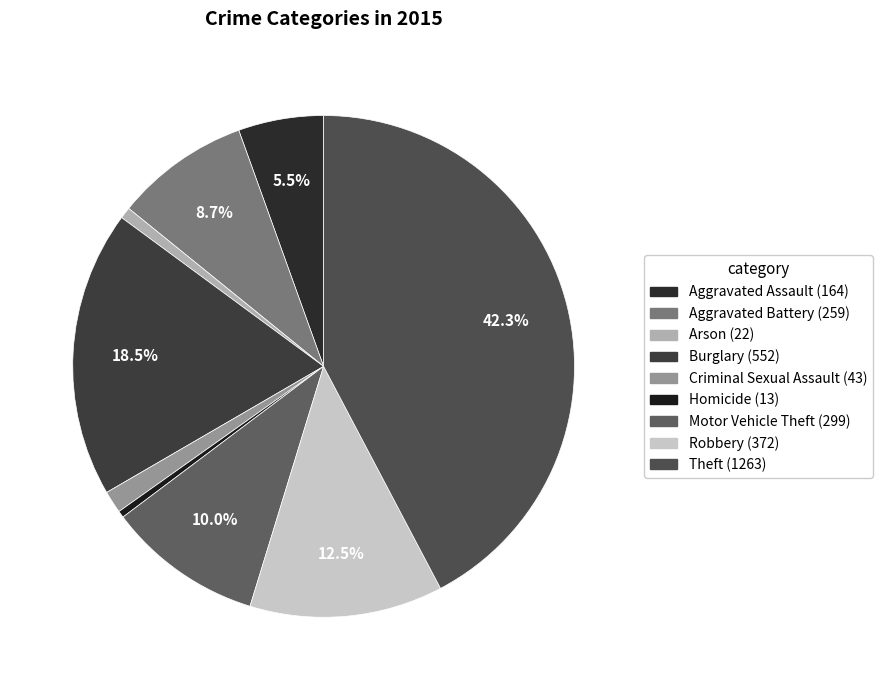

Is it true that Robbery is 6% of the pie?

False